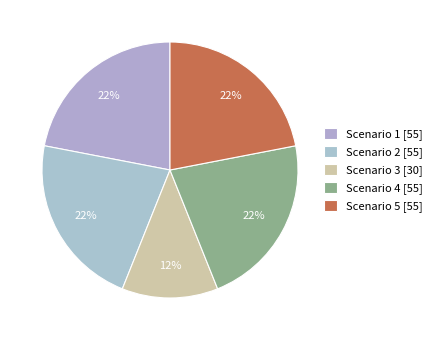

Count the number of slices in the pie.

5